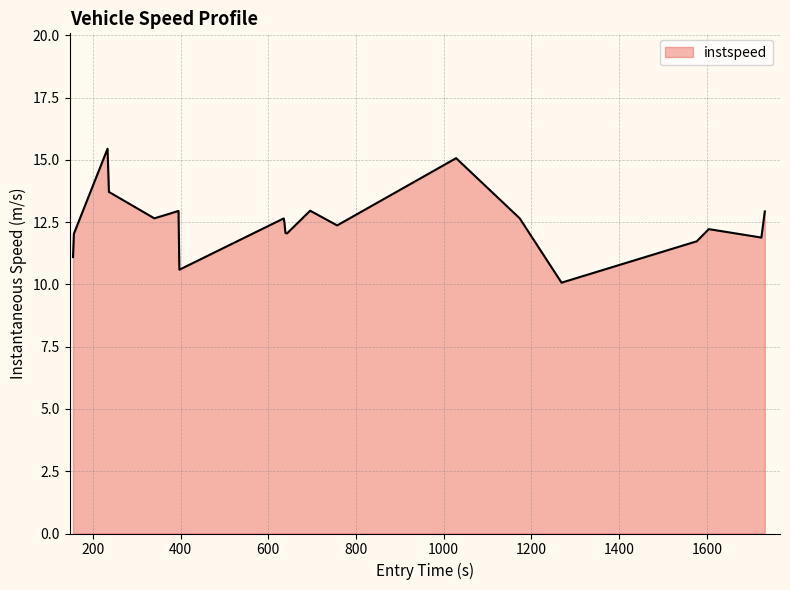

What is the maximum value shown in the chart?

15.4